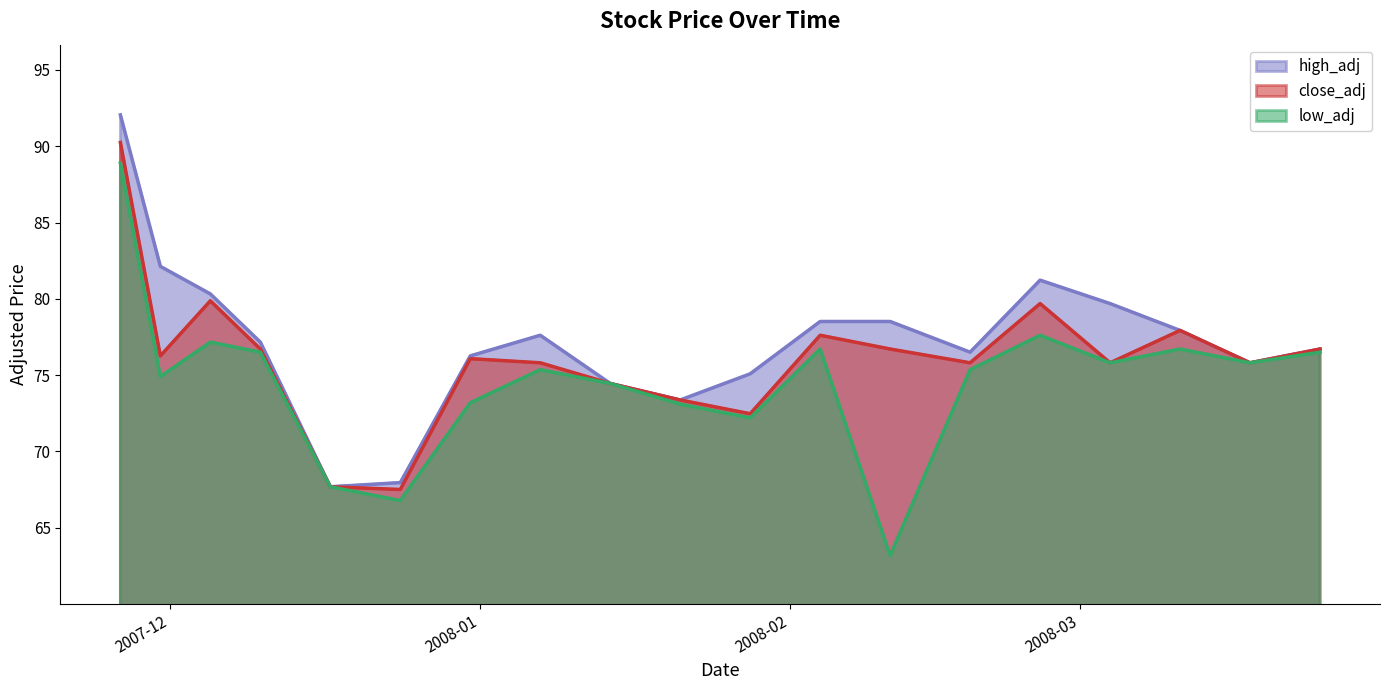

True or false: close_adj and high_adj cross at least once.

False